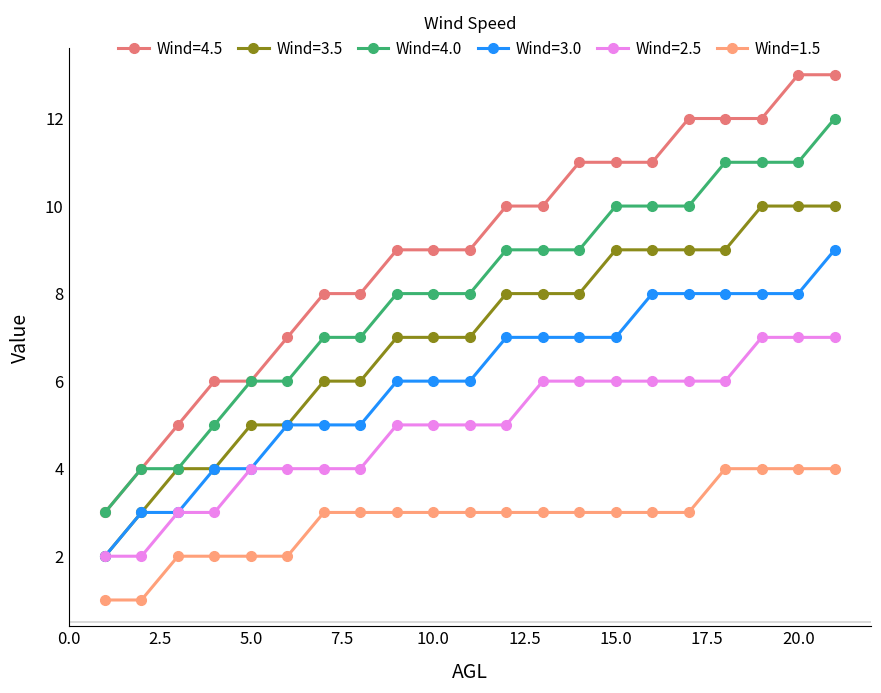

Which series has the largest range (max minus min)?

Wind=4.5